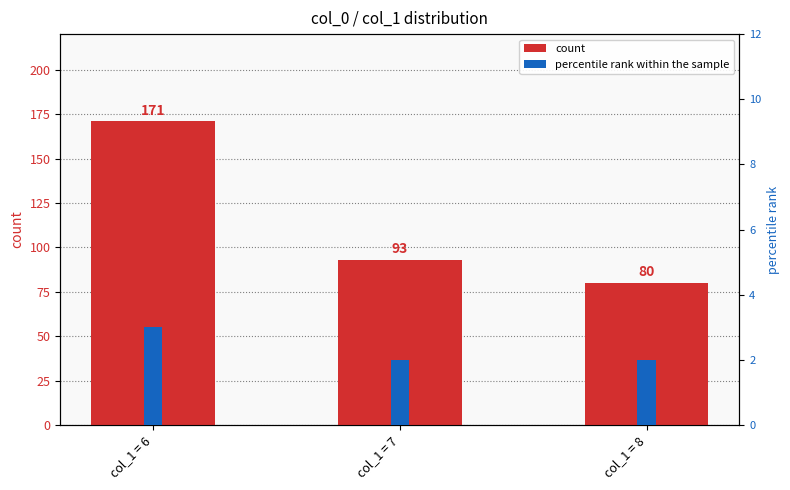

Reading left to right, extract all data points from this chart.

count: col_1 = 6=171	col_1 = 7=93	col_1 = 8=80
percentile rank within the sample: col_1 = 6=3	col_1 = 7=2	col_1 = 8=2